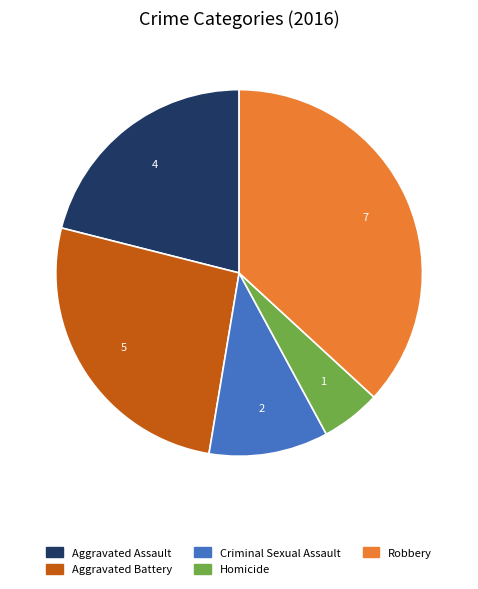

Is it true that Aggravated Battery is 14% of the pie?

False